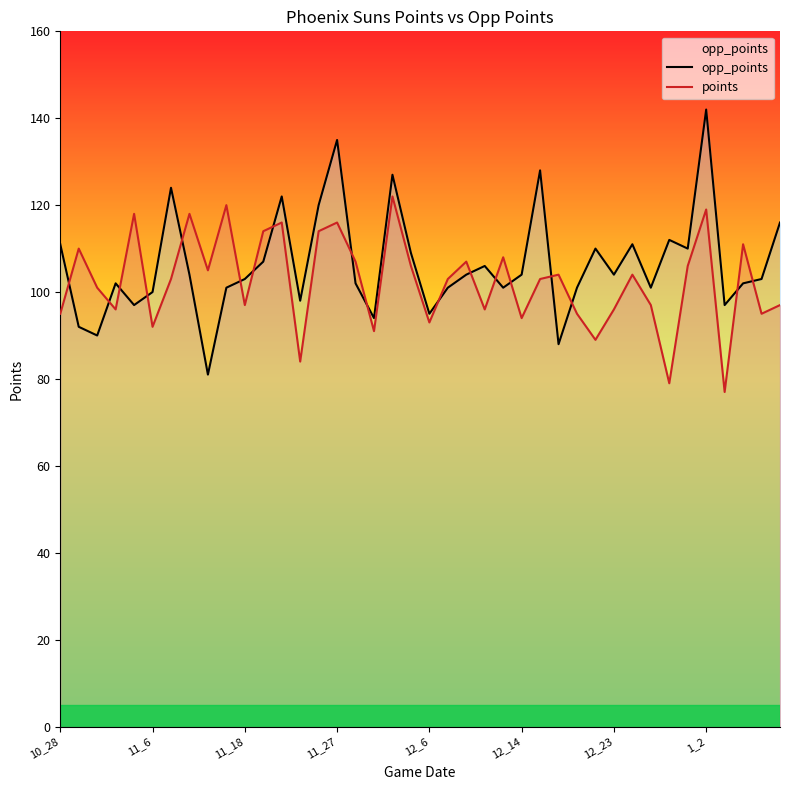

Is it true that points equals 44 at 32?

False